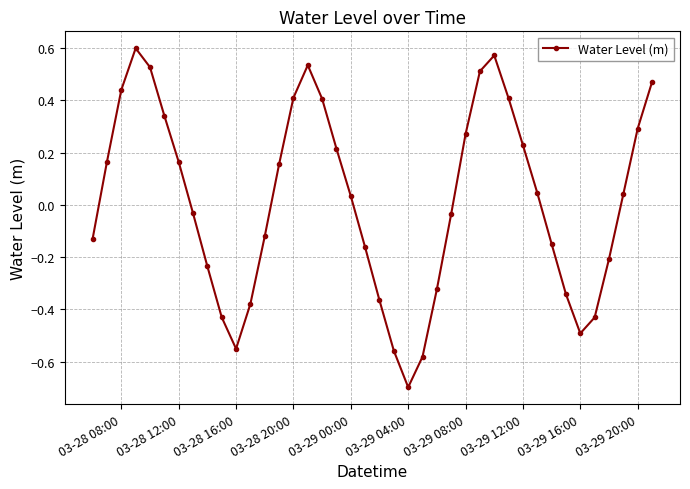

What is the smallest value displayed?

-0.7